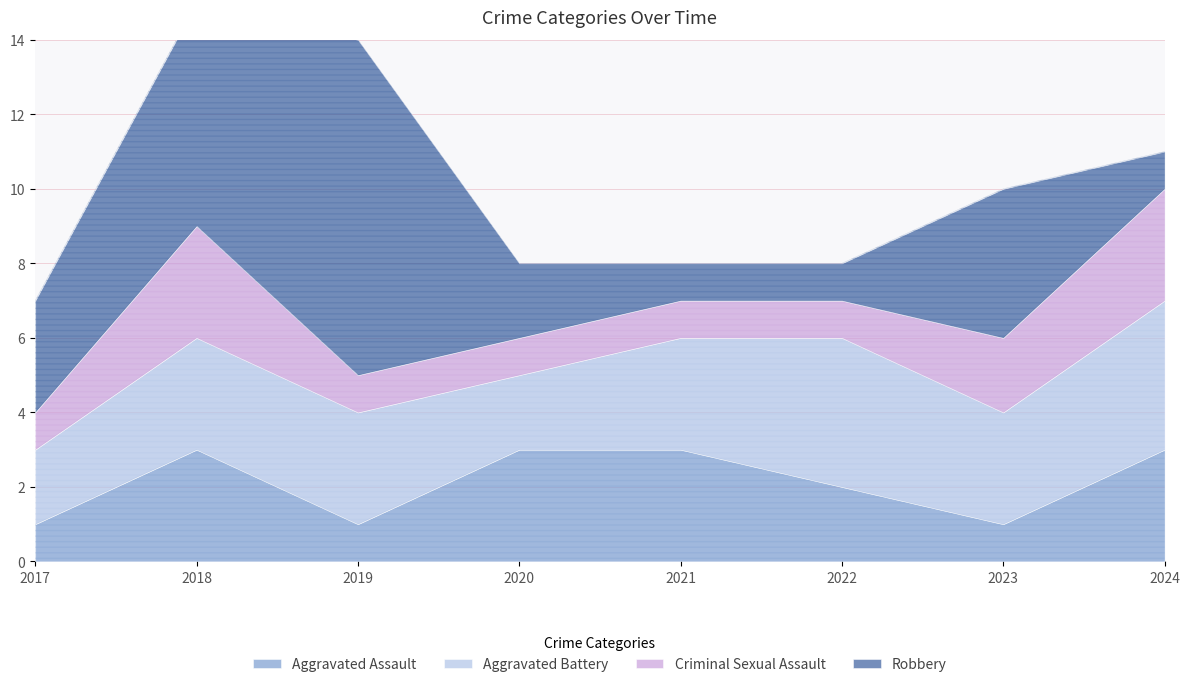

At which label does Aggravated Battery first exceed 3?

2022